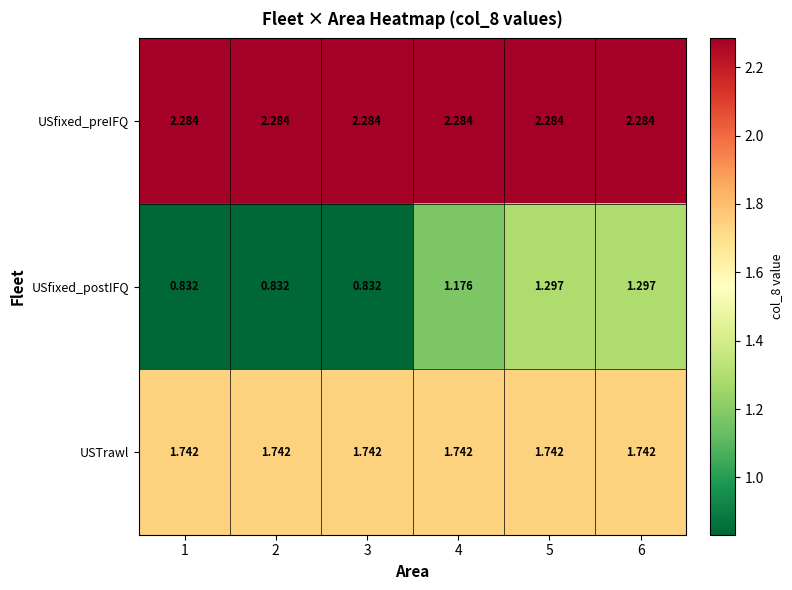

Which series has the largest total across all categories?

USfixed_preIFQ